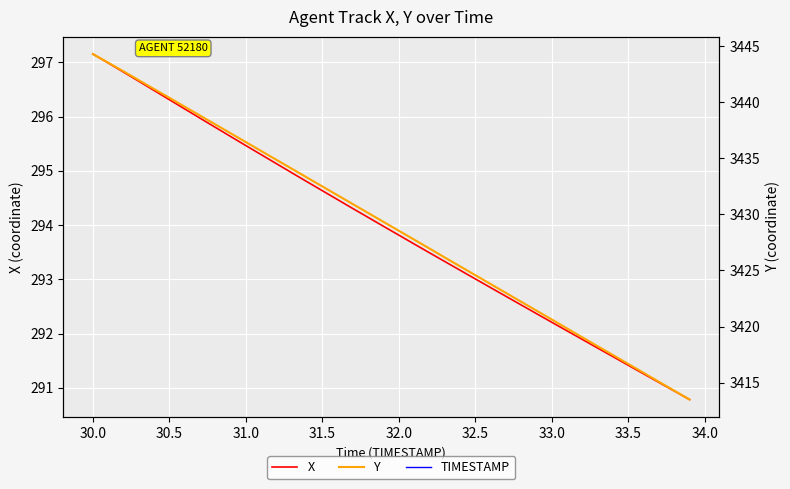

At which label does X reach its peak?

30.0